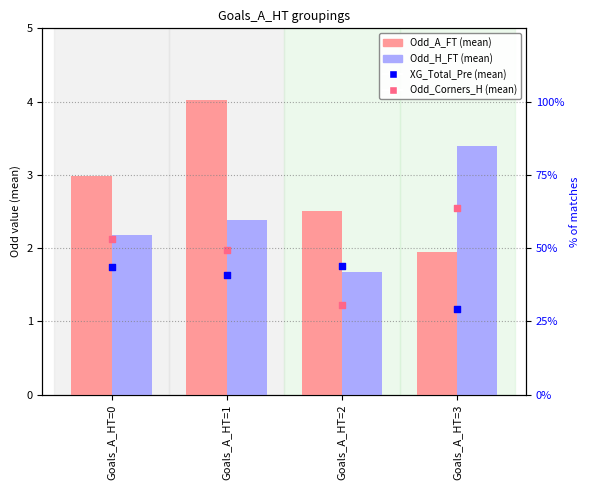

Which series has the largest total across all categories?

Odd_A_FT